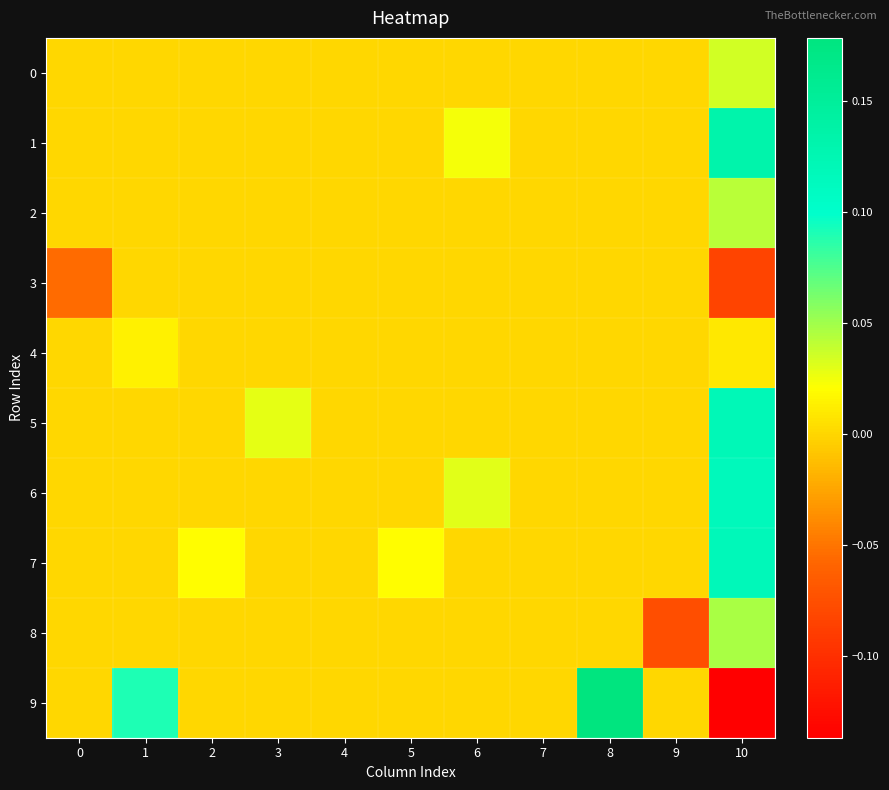

At 2, list the series in order from largest to smallest.

7, 0, 1, 2, 3, 4, 5, 6, 8, 9